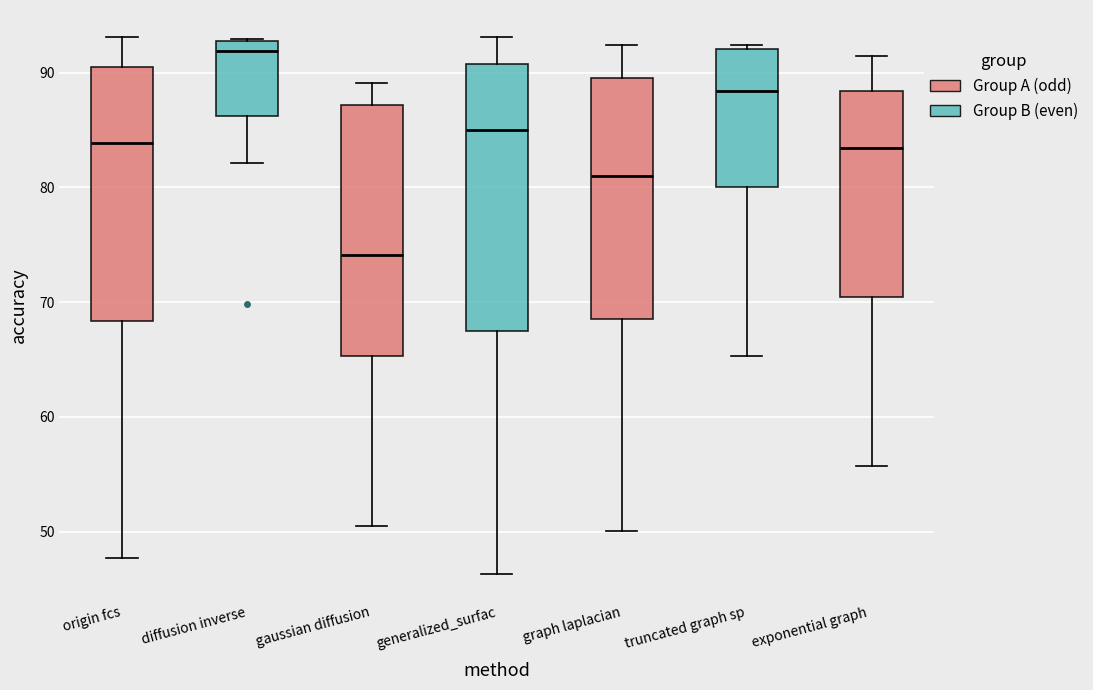

Which box has the highest median line?

diffusion inverse